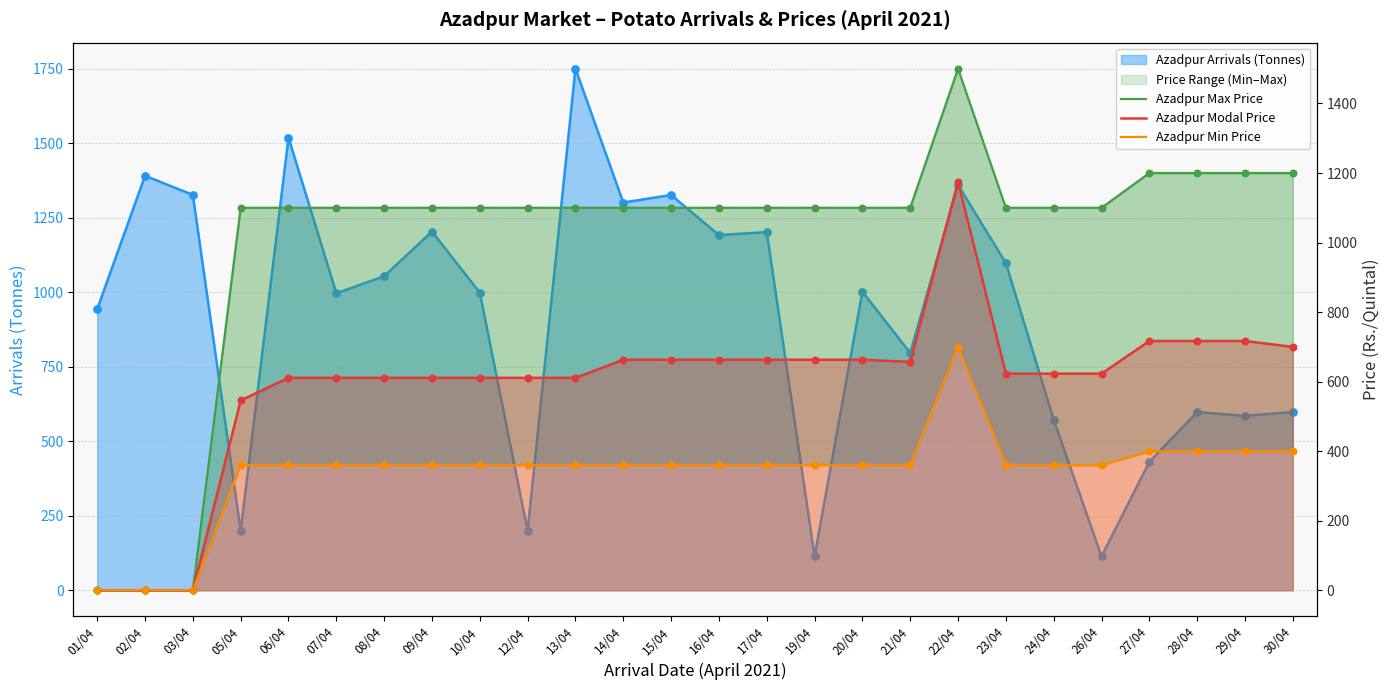

Which series has the largest Y range (max minus min)?

Azadpur Max Price